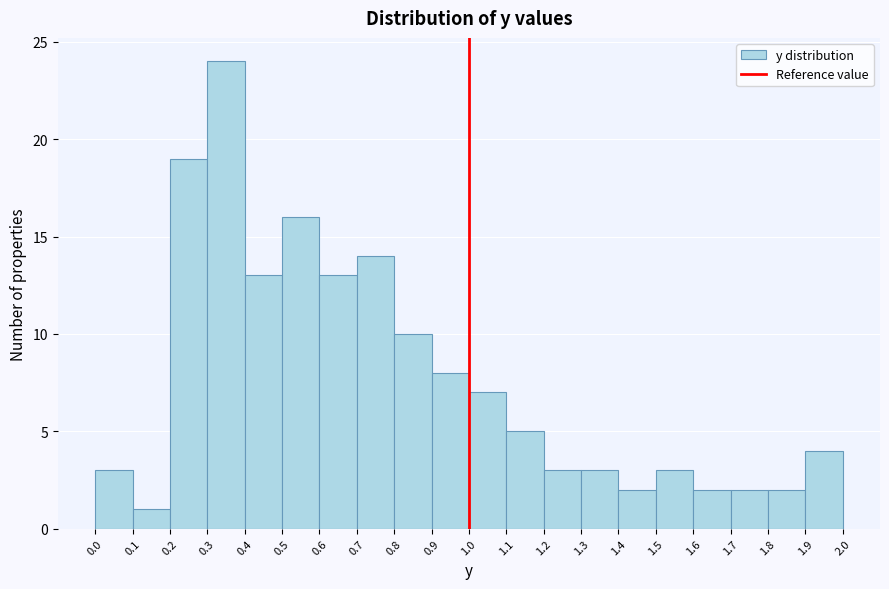

What is the height of the bar covering 0.4 to 0.5 on the x-axis? The values are not printed on the chart, so give them approximately, as read against the axis.

13